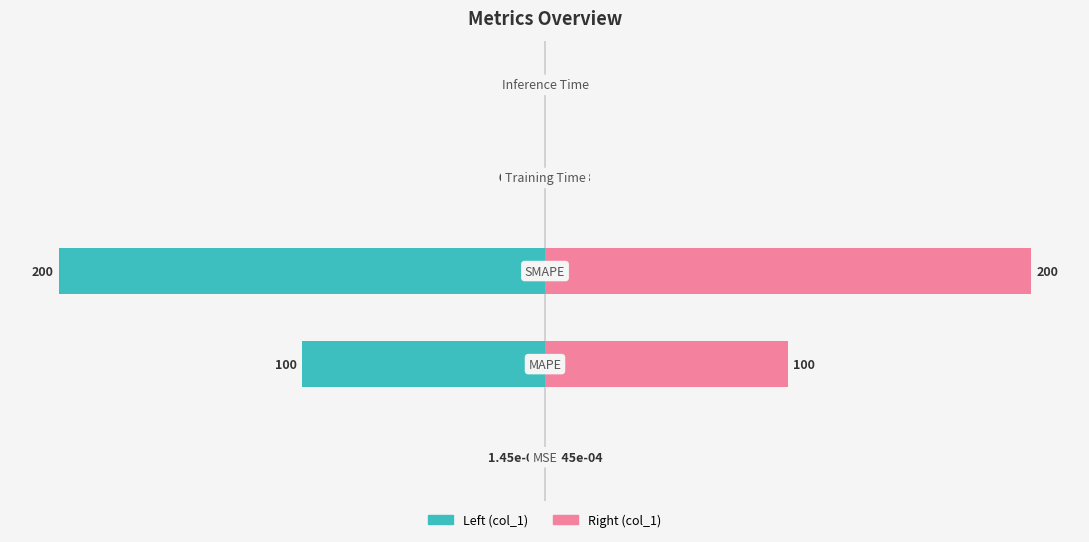

Count the number of categories in the chart.

5